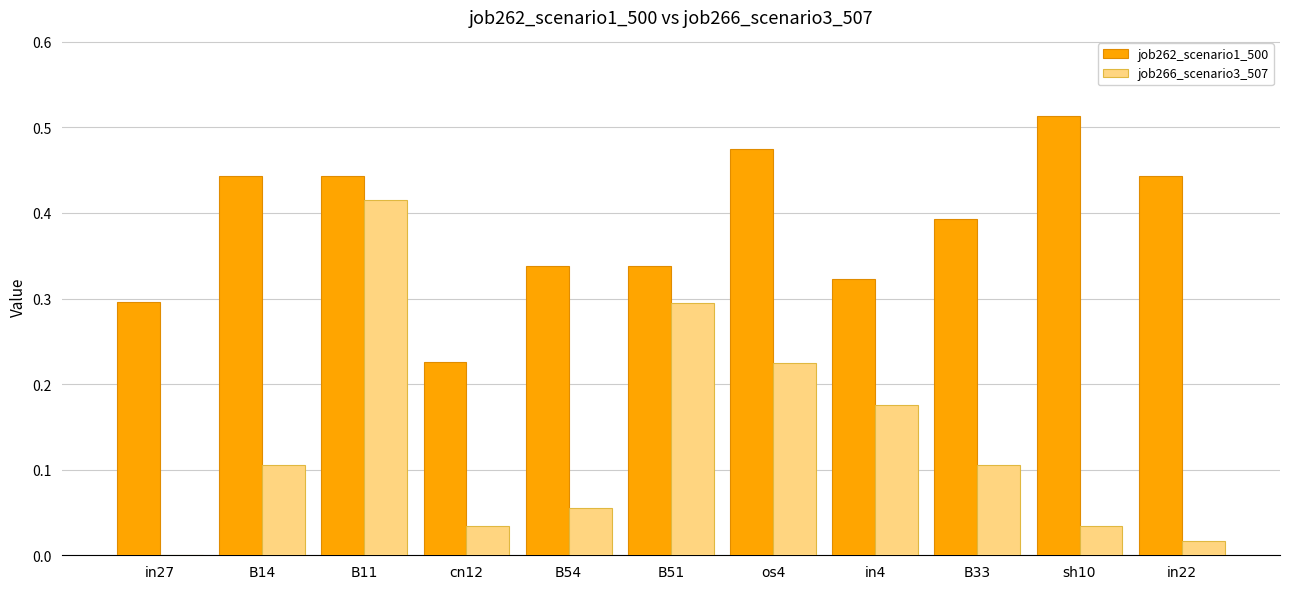

Is the value of job262_scenario1_500 at in4 greater than the value of job266_scenario3_507 at in4?

Yes